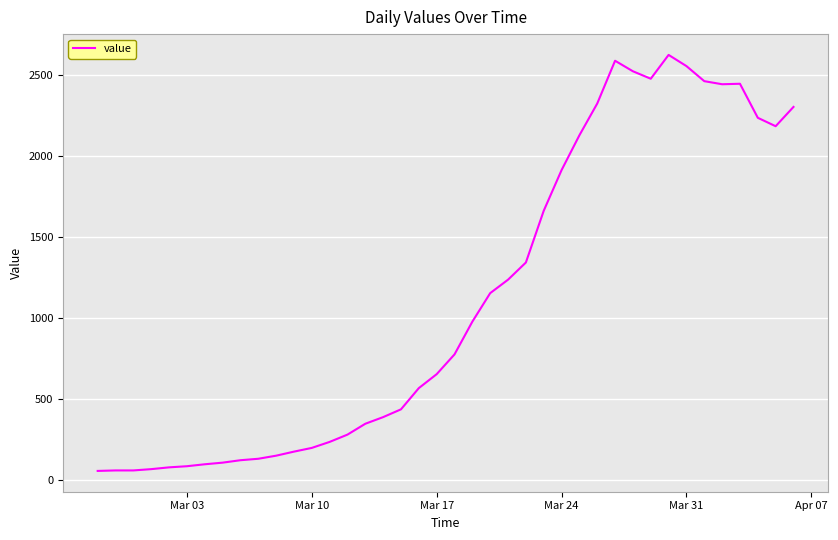

What is the difference between the maximum and minimum values?

2567